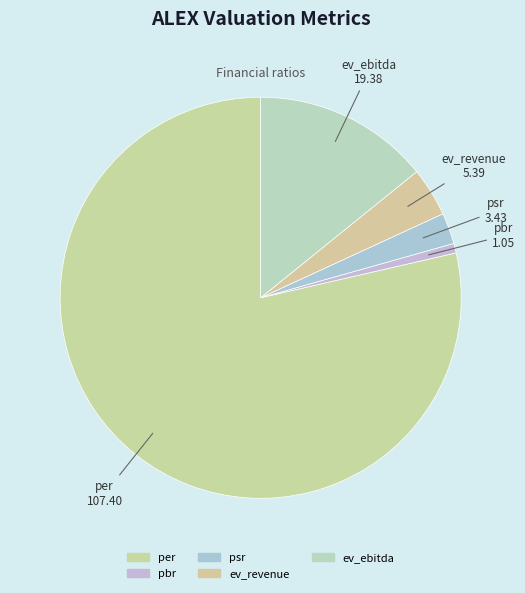

Is there a majority slice in this chart?

Yes